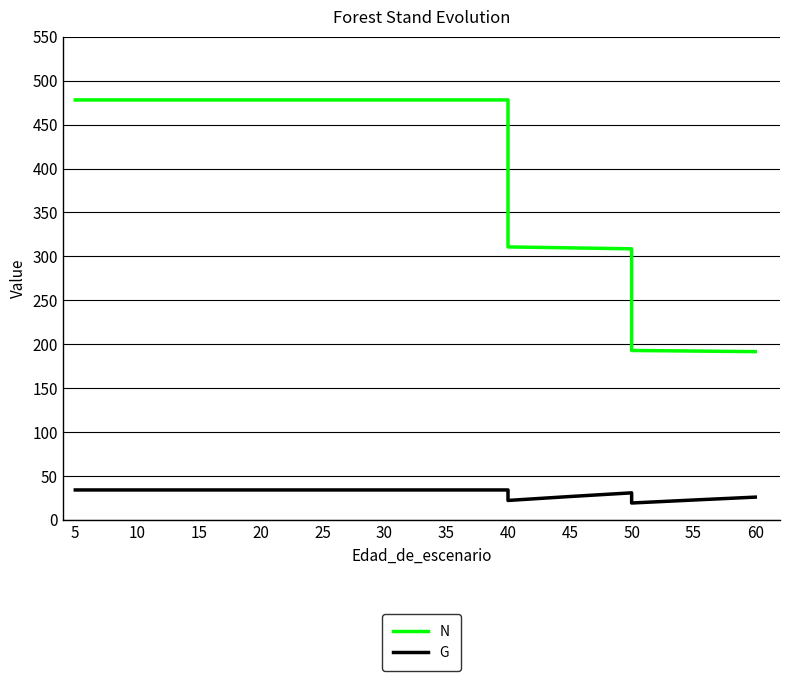

True or false: G has a value of 34.1 at 30.

True